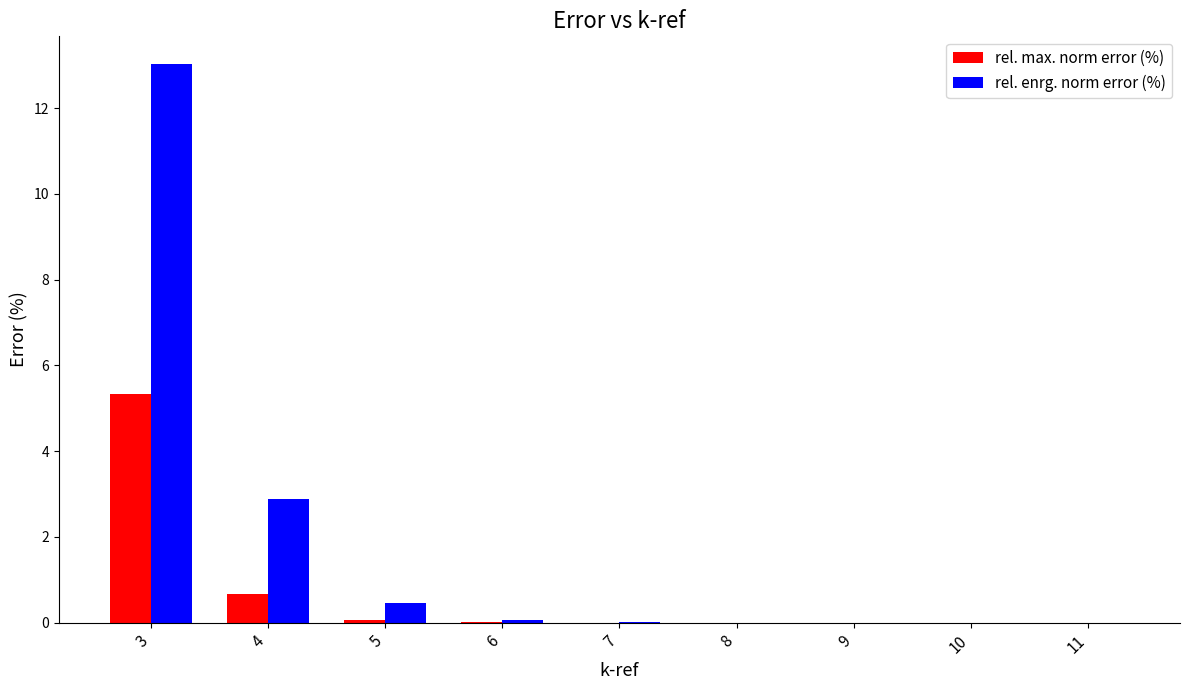

The value of rel. max. norm error (%) at 8 is 0.0. True or false?

True